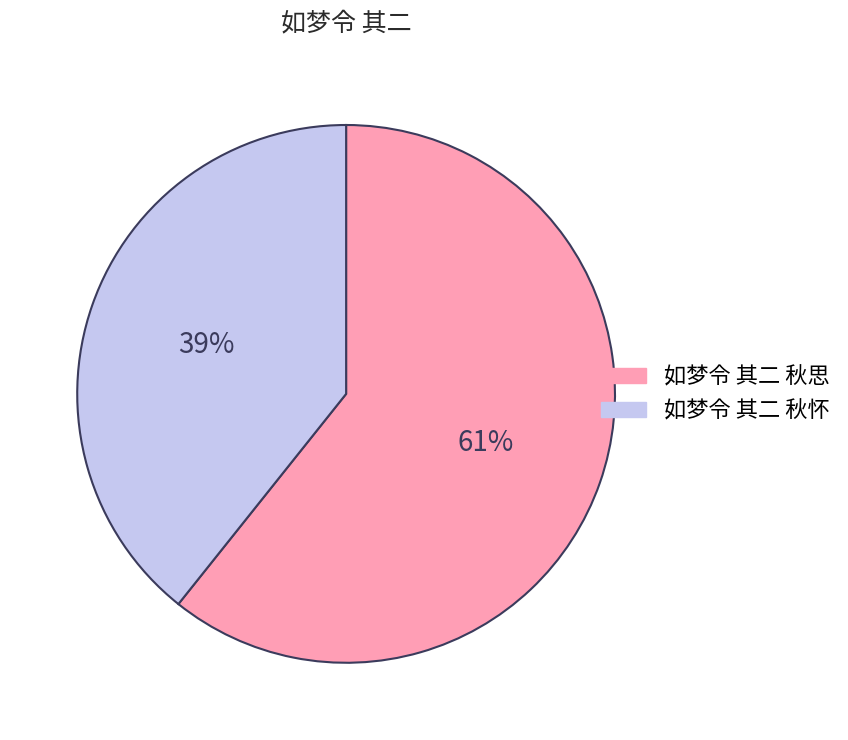

To the nearest percent, what percentage of the pie is 如梦令 其二 秋思?

61%